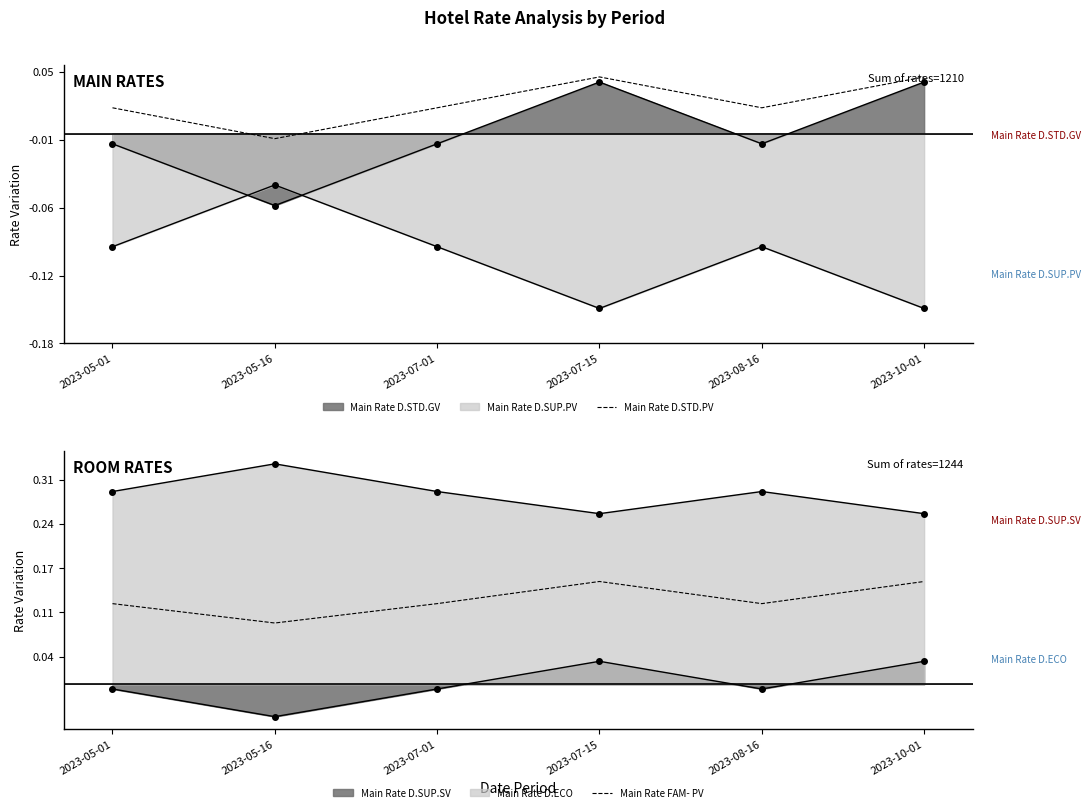

At which label is Main Rate D.STD.PV closest to 0?

2023-05-16